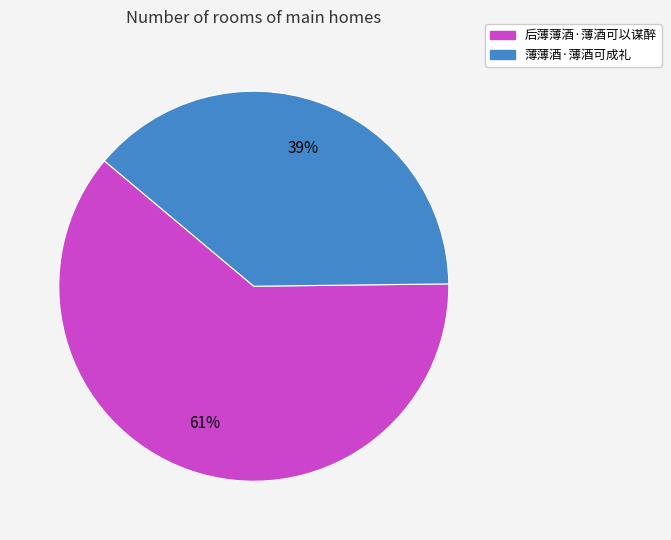

How many slices are in this pie chart?

2